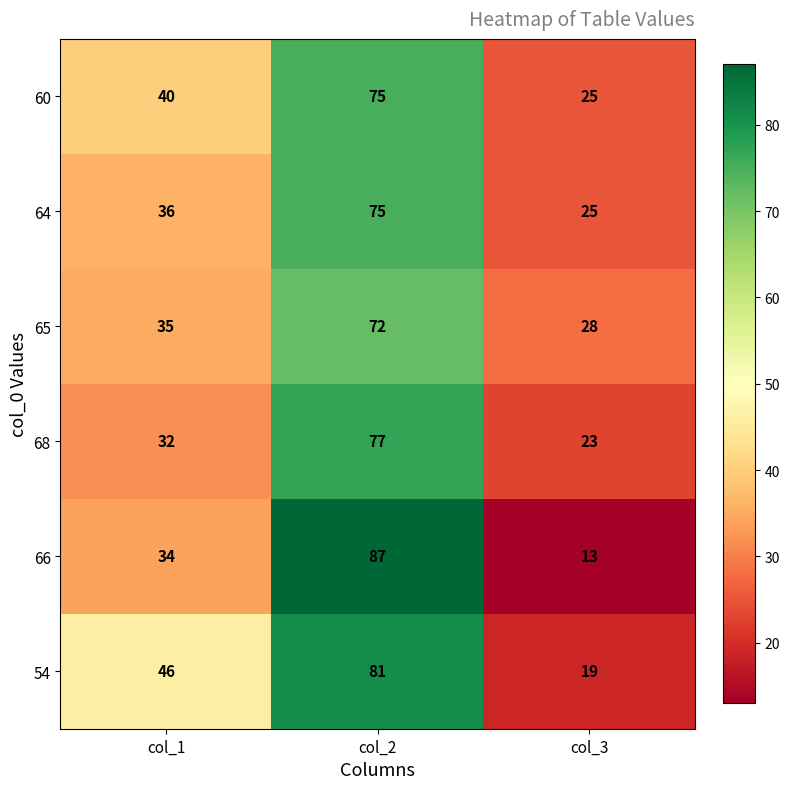

At col_1, list the series in order from largest to smallest.

54, 60, 64, 65, 66, 68